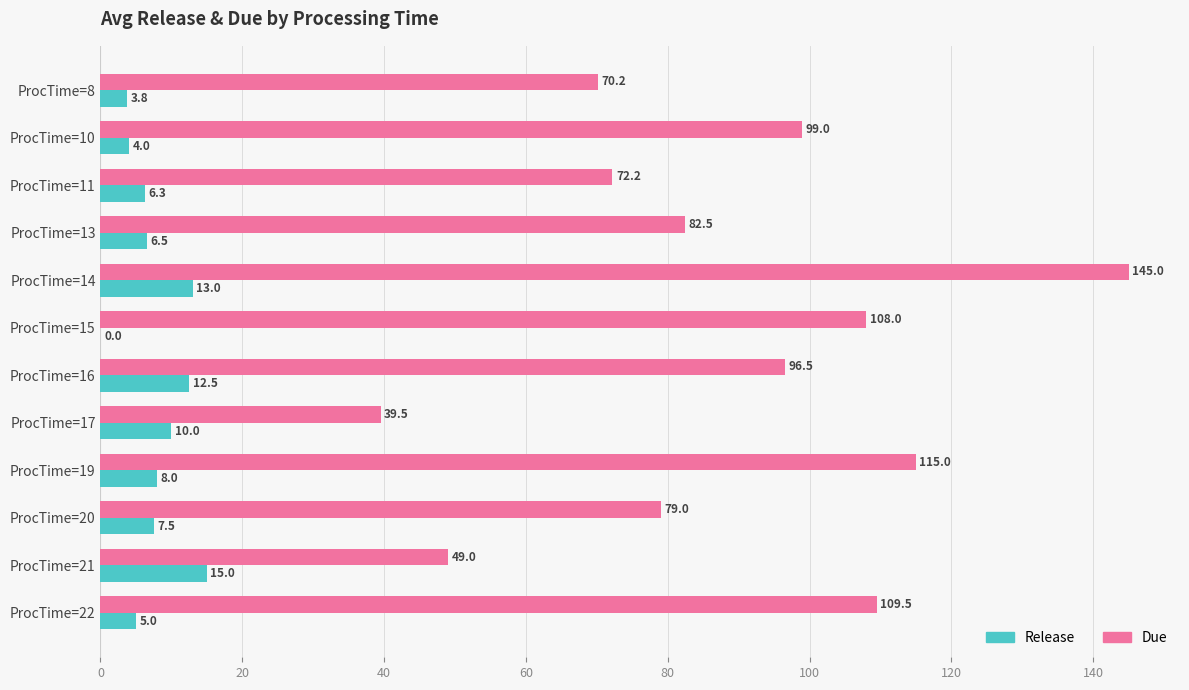

What is the sum of all Release values?

91.6